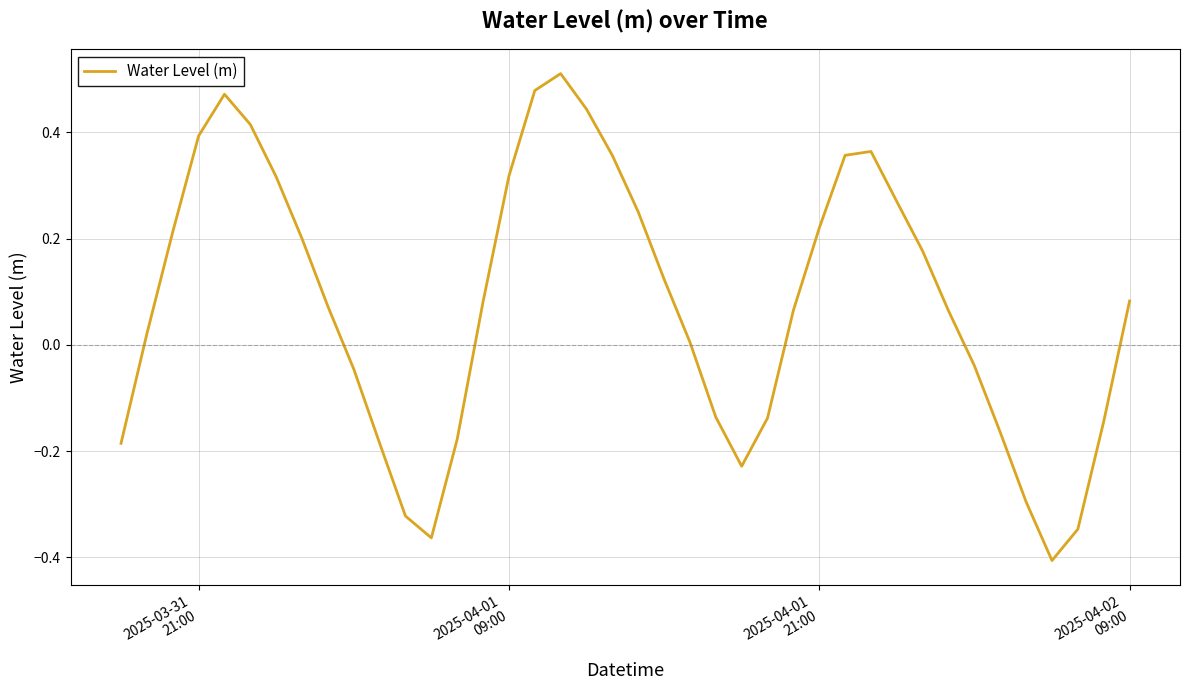

What is the difference between the maximum and minimum values?

0.9